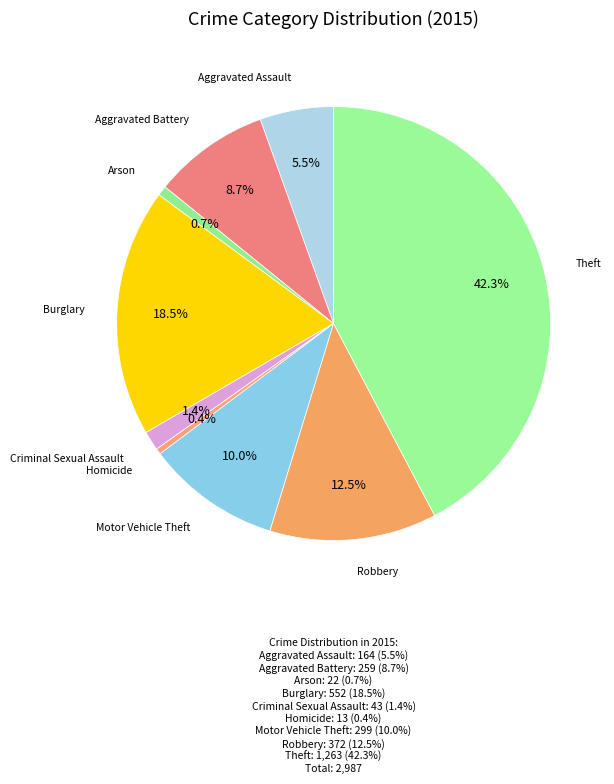

Does any single category account for the majority?

No